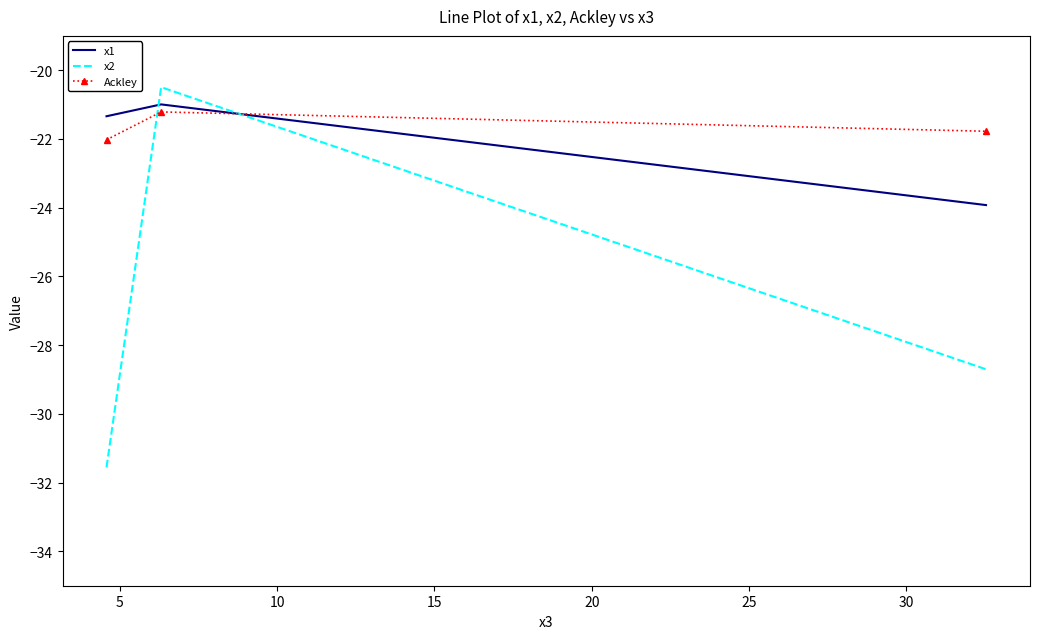

List the series in order of their peak value, highest first.

x2, x1, Ackley